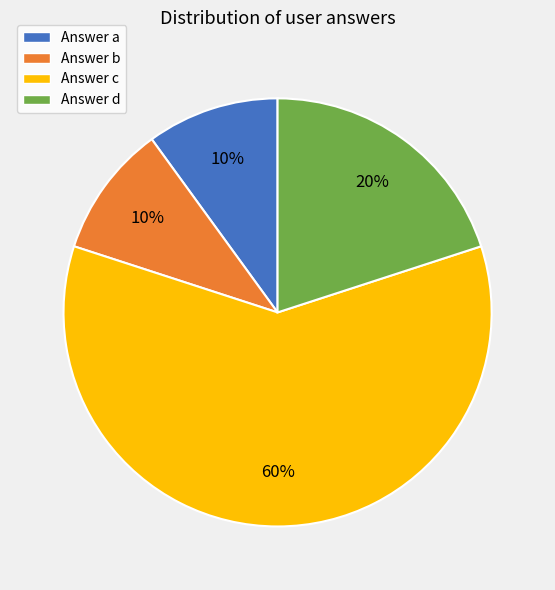

Is it true that Answer c is 72% of the pie?

False